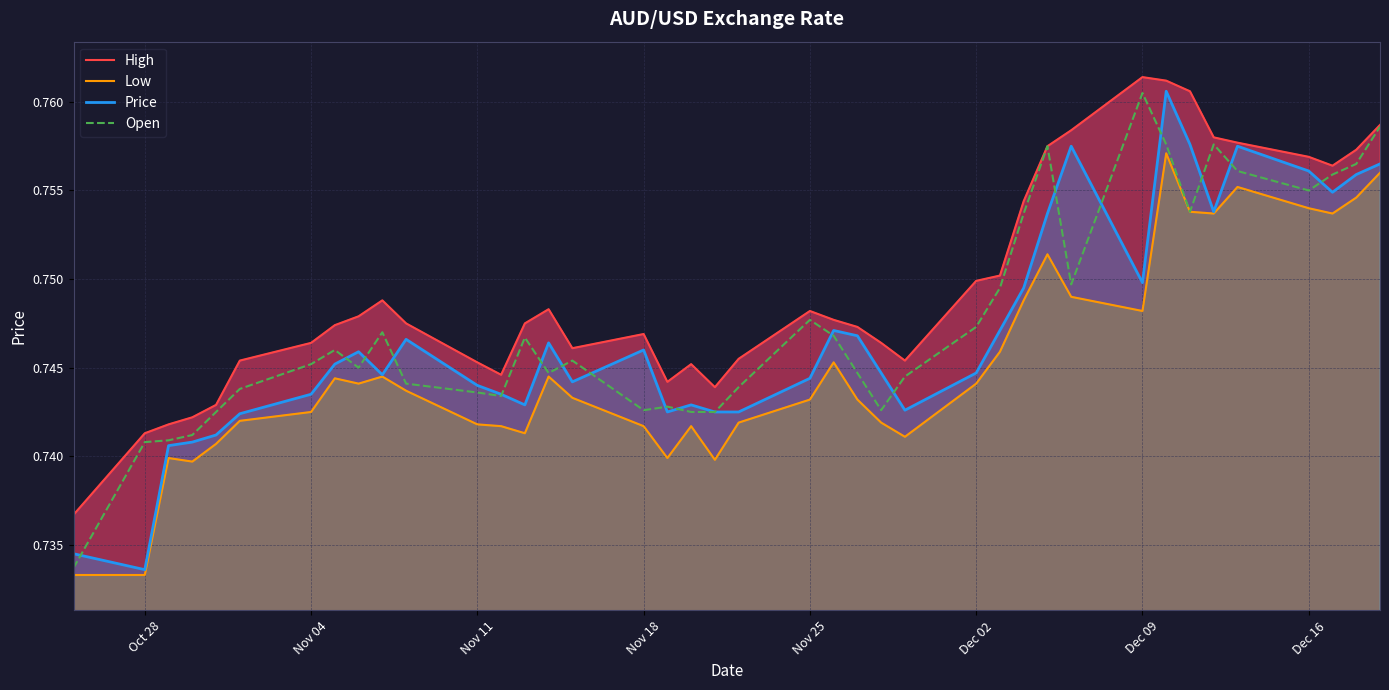

Where is Price nearest to the value 0?

Oct 28